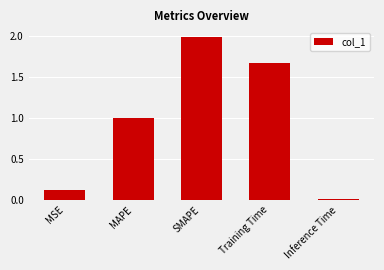

What is the label of the 5th bar from the right?

MSE